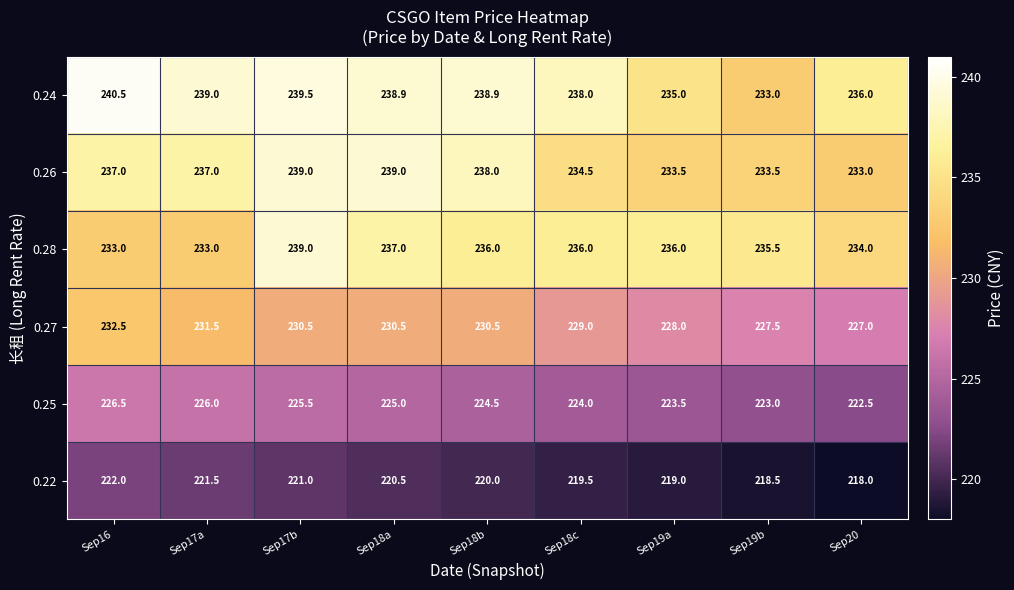

True or false: 0.24 has a value of 85.7 at Sep18b.

False